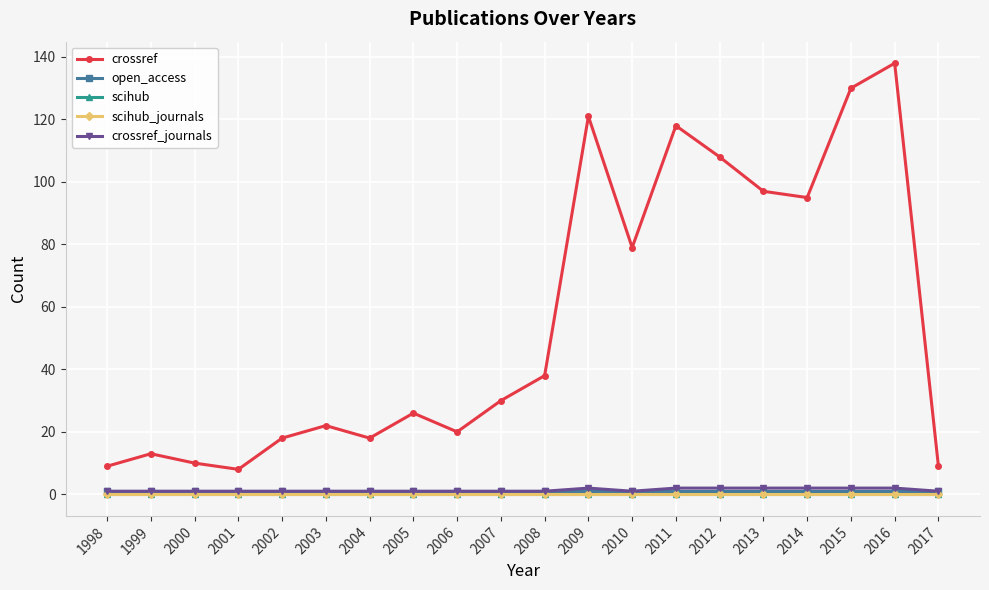

Which category has the highest value in the scihub_journals series?

1998